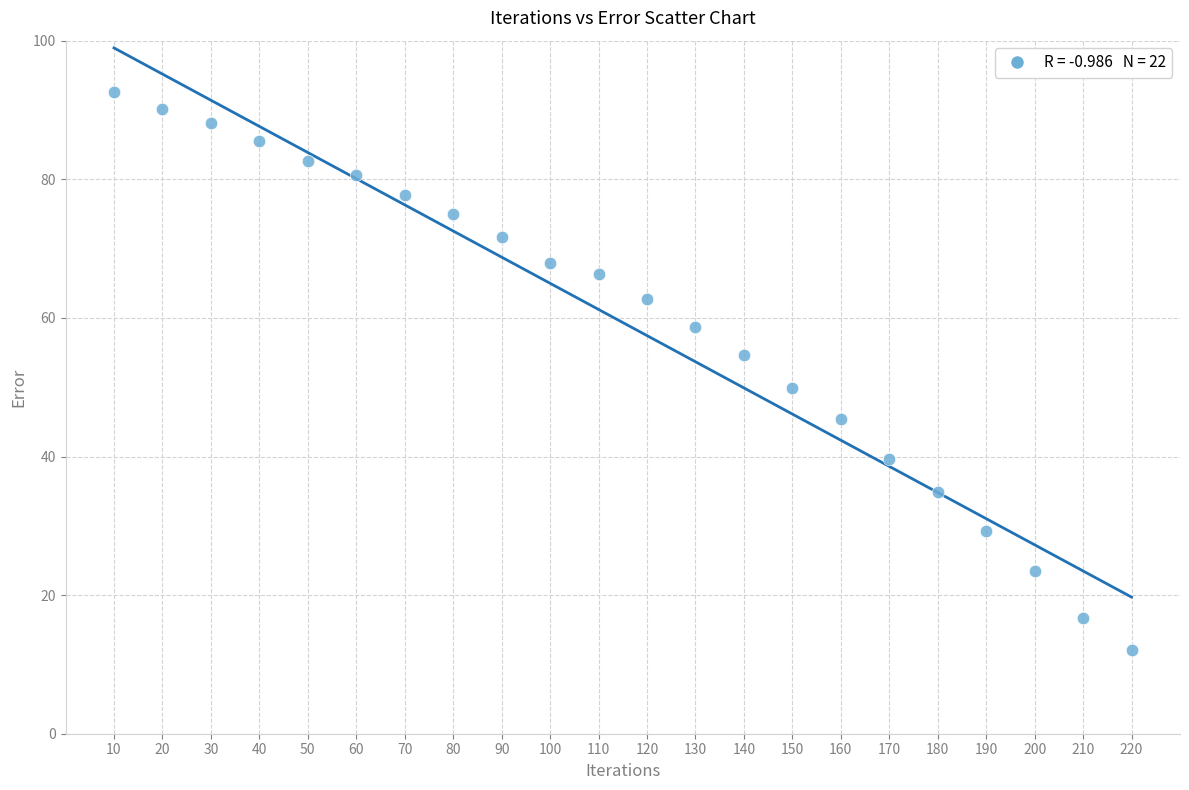

What is the range of X values (max minus min)?

210.0